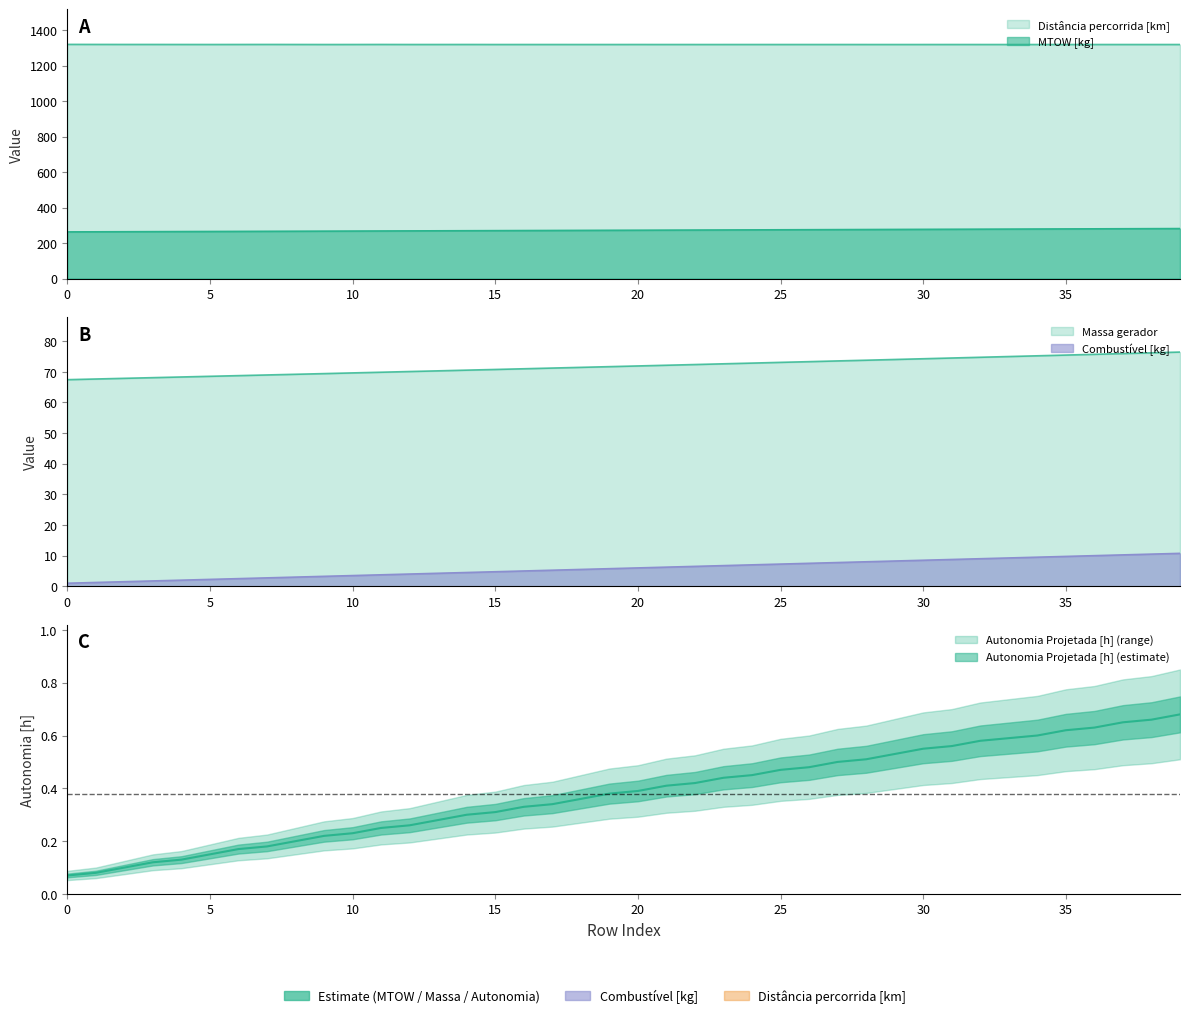

True or false: Distância percorrida [km] has a value of 1319.3 at 8.

True